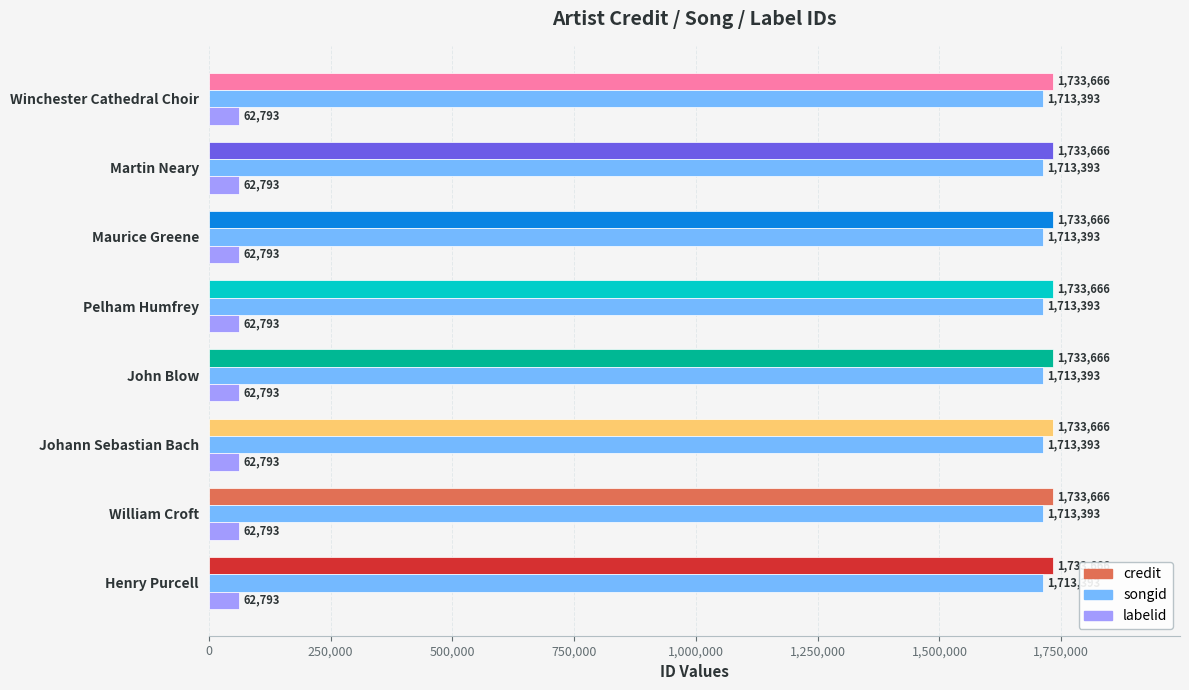

The credit series shows 1733666 at Johann Sebastian Bach. True or false?

True